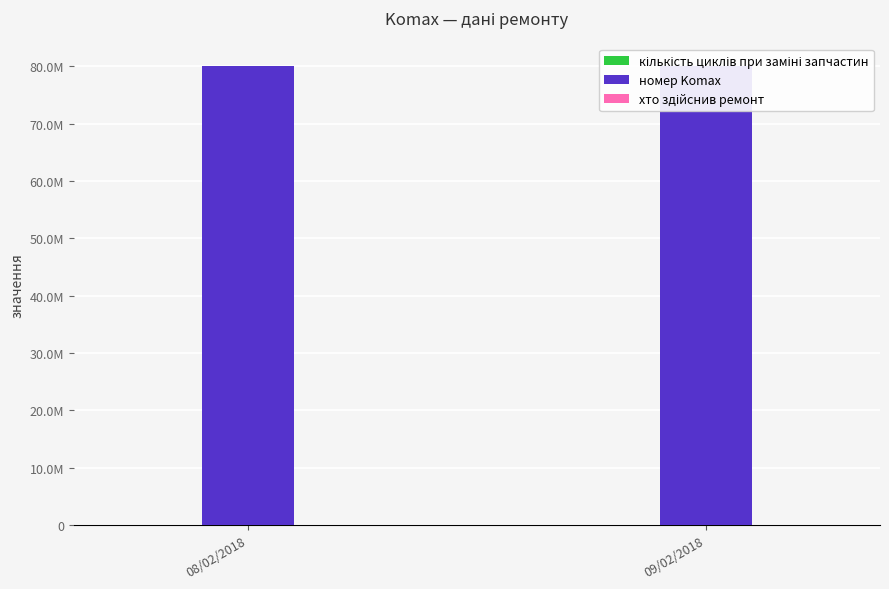

The кількість циклів при заміні запчастин series shows 1337 at 09/02/2018. True or false?

True